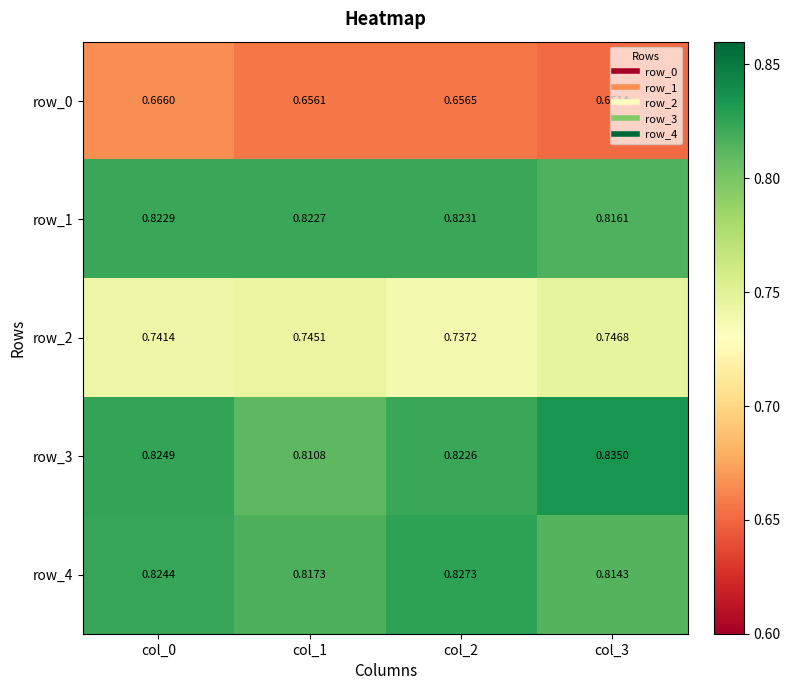

Is the value of row_2 at col_2 greater than the value of row_3 at col_3?

No